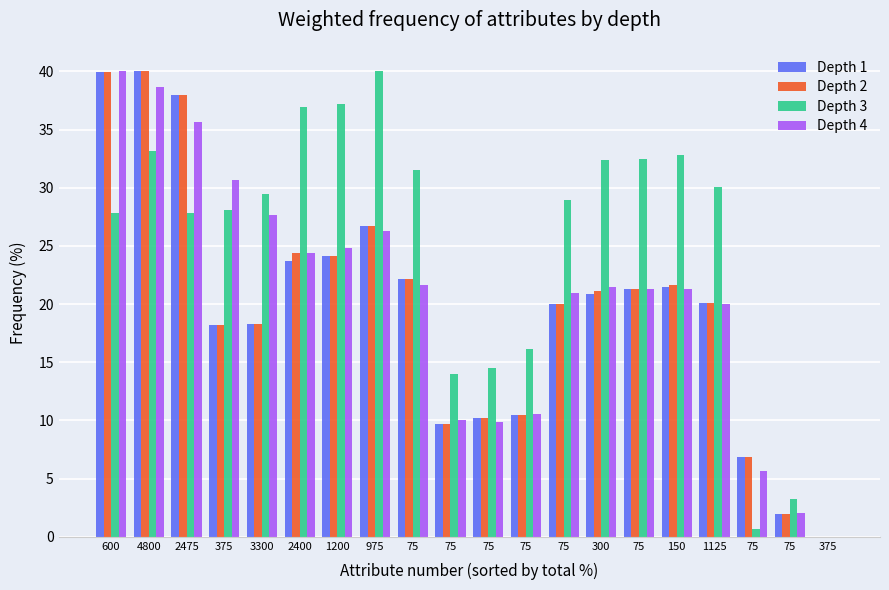

Reading right to left, transcribe all the data shown in this chart.

Depth 1: 0.0	1.9	6.9	20.1	21.5	21.3	20.9	20.0	10.5	10.2	9.7	22.1	26.7	24.1	23.7	18.3	18.2	38.0	40.0	40.0
Depth 2: 0.0	1.9	6.9	20.1	21.6	21.3	21.1	20.0	10.5	10.2	9.7	22.1	26.7	24.2	24.4	18.3	18.2	38.0	40.0	40.0
Depth 3: 0.0	3.2	0.6	30.1	32.8	32.4	32.4	29.0	16.1	14.5	14.0	31.5	40.0	37.2	37.0	29.4	28.1	27.8	33.2	27.8
Depth 4: 0.0	2.1	5.7	20.0	21.3	21.3	21.4	21.0	10.5	9.9	10.1	21.6	26.3	24.9	24.4	27.7	30.7	35.6	38.7	40.0